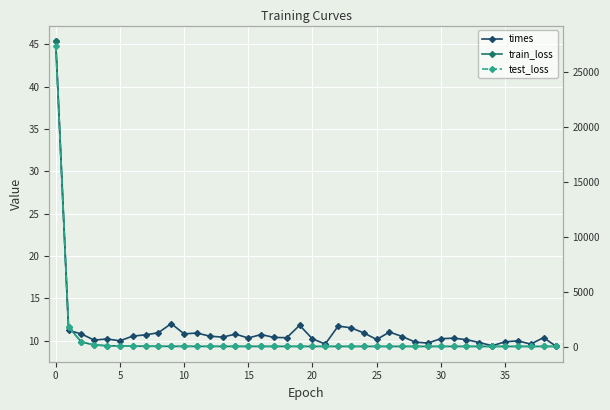

At which category does the chart reach its minimum across all series?

39